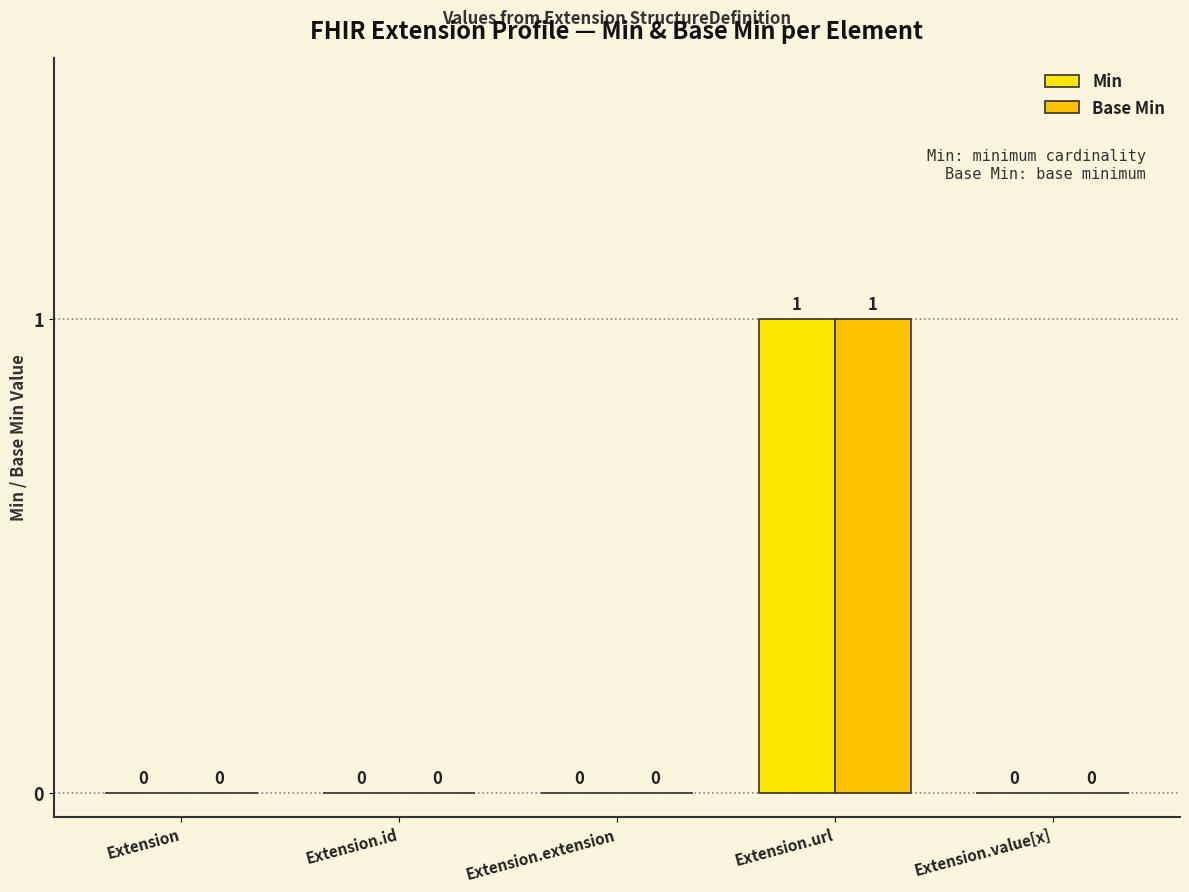

Between Extension.id and Extension.extension, which series saw the biggest shift?

Min